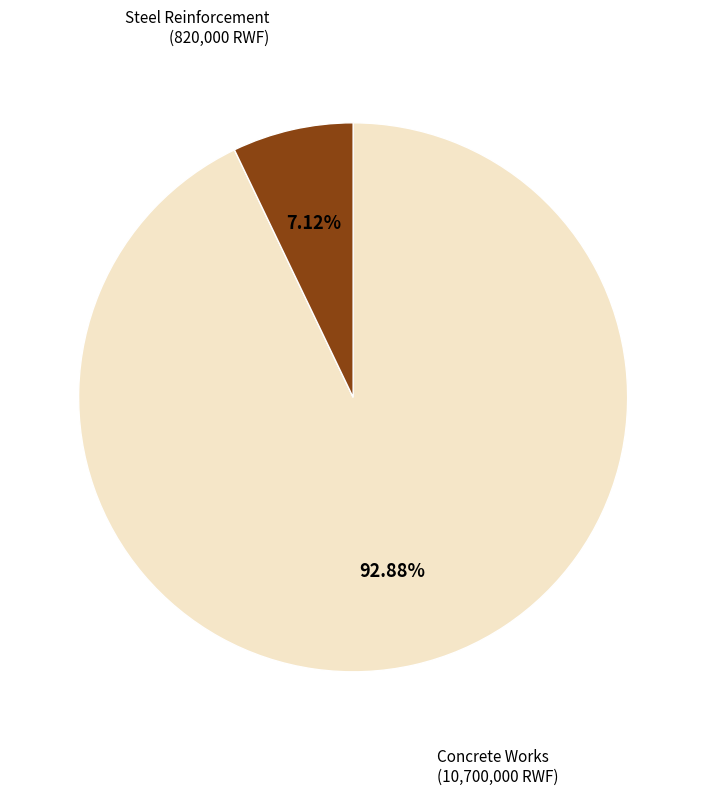

Is there a majority slice in this chart?

Yes